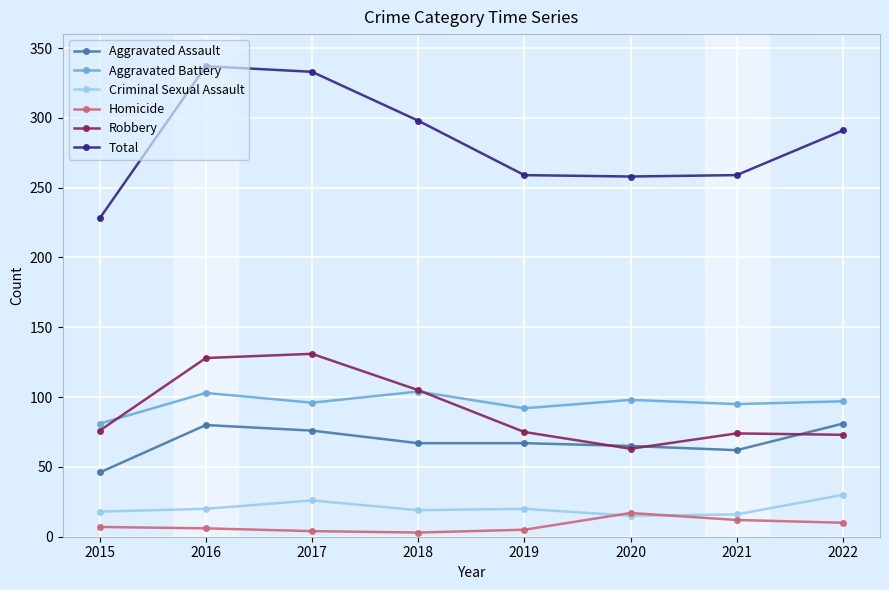

Which series changed the most between 2015 and 2022?

Total